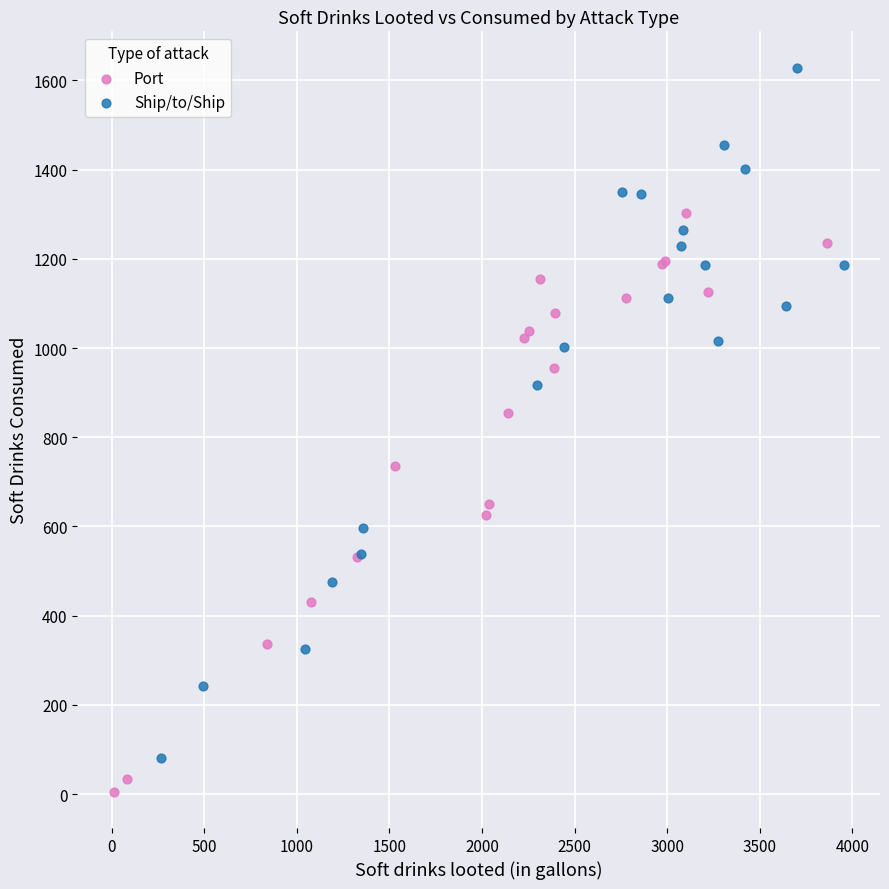

Which series reaches the maximum Y coordinate?

Ship/to/Ship